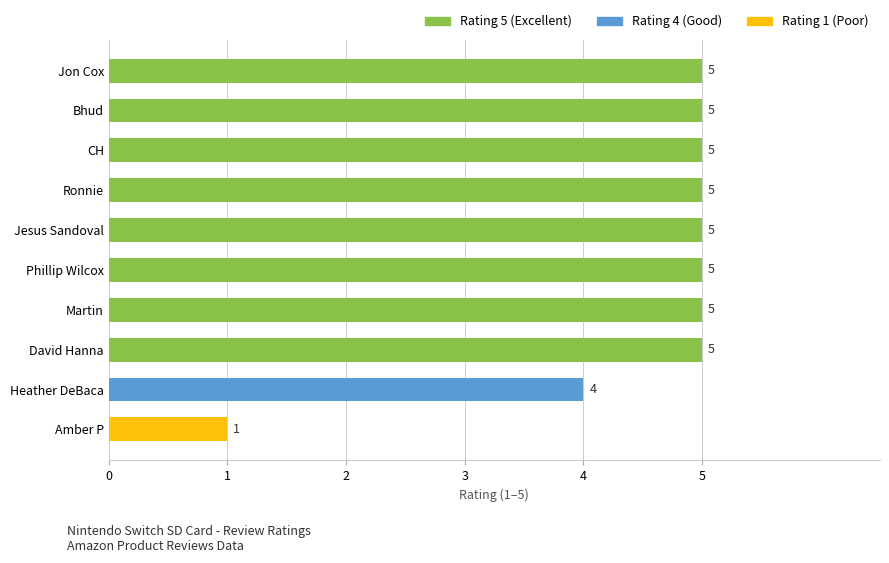

True or false: the data shows 8 at Jesus Sandoval.

False